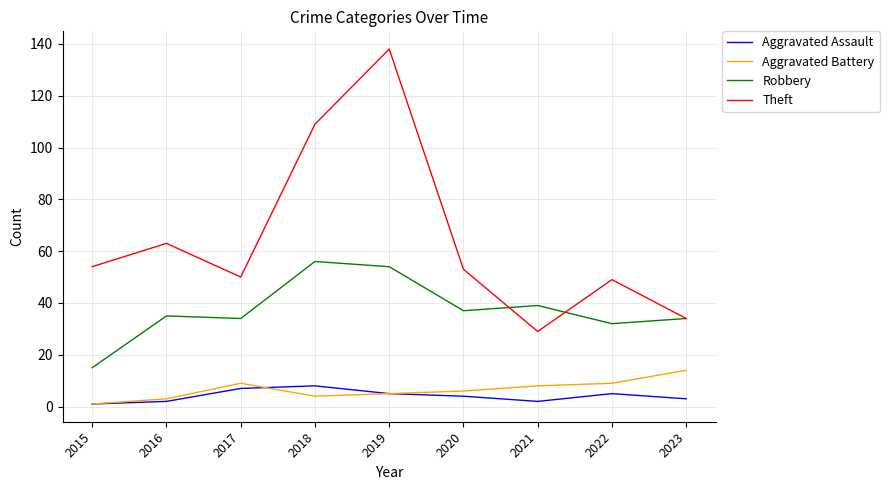

What is the difference between the highest and lowest values at 2018?

105